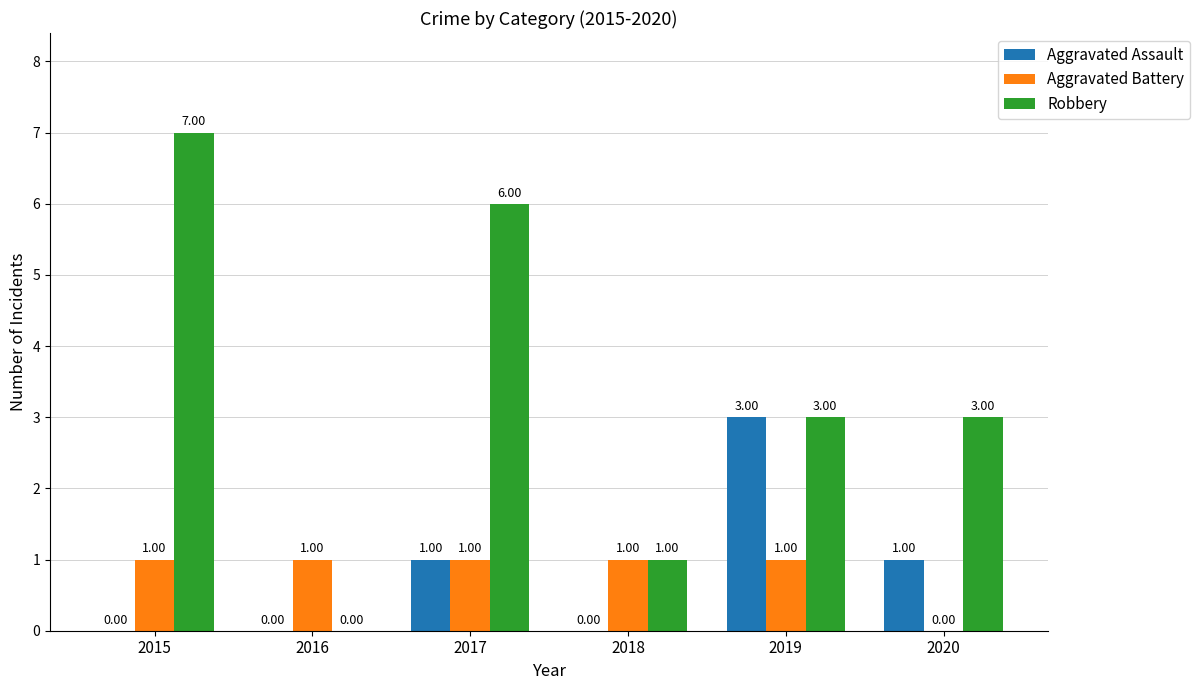

Between 2015 and 2019, which series saw the biggest shift?

Robbery